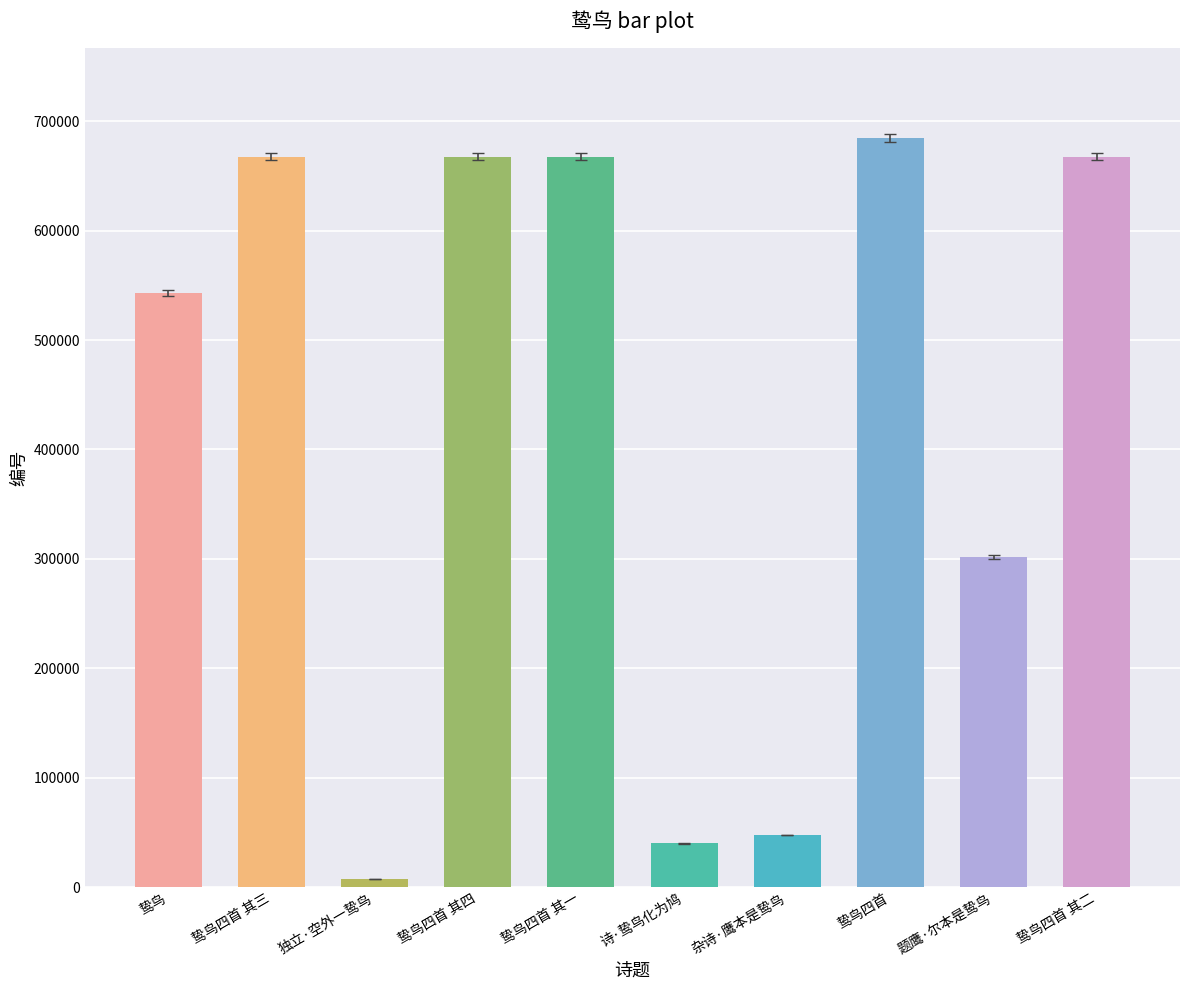

What is the label of the 6th bar from the left?

诗·鸷鸟化为鸠